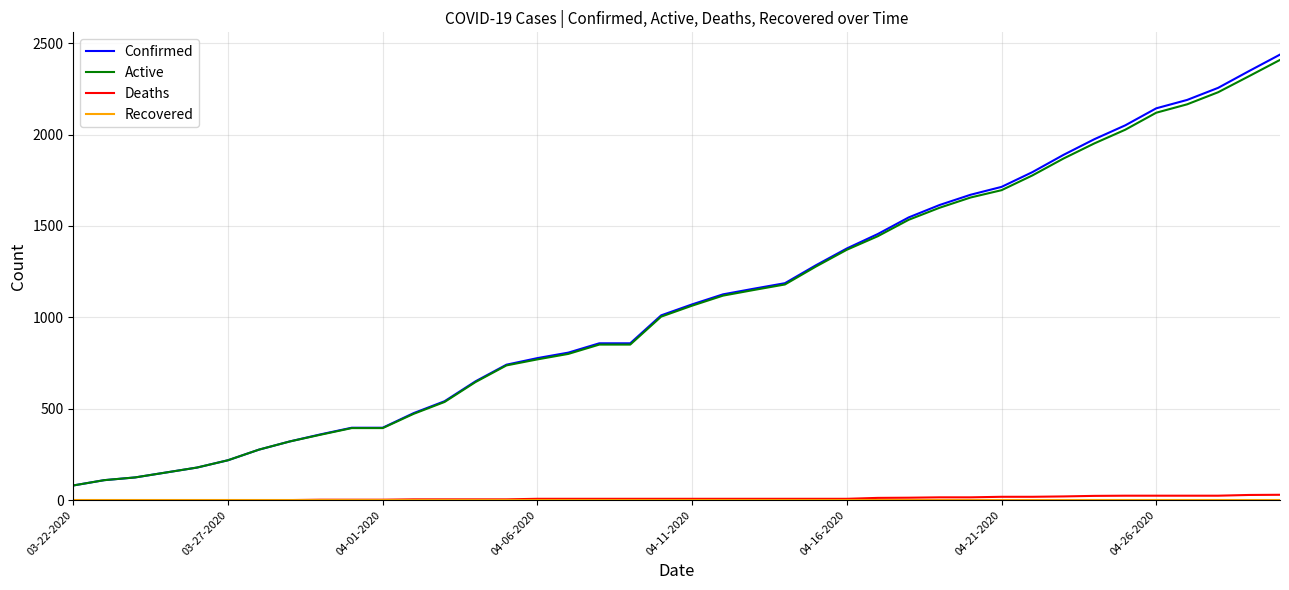

What is the sum of all Deaths values?

386